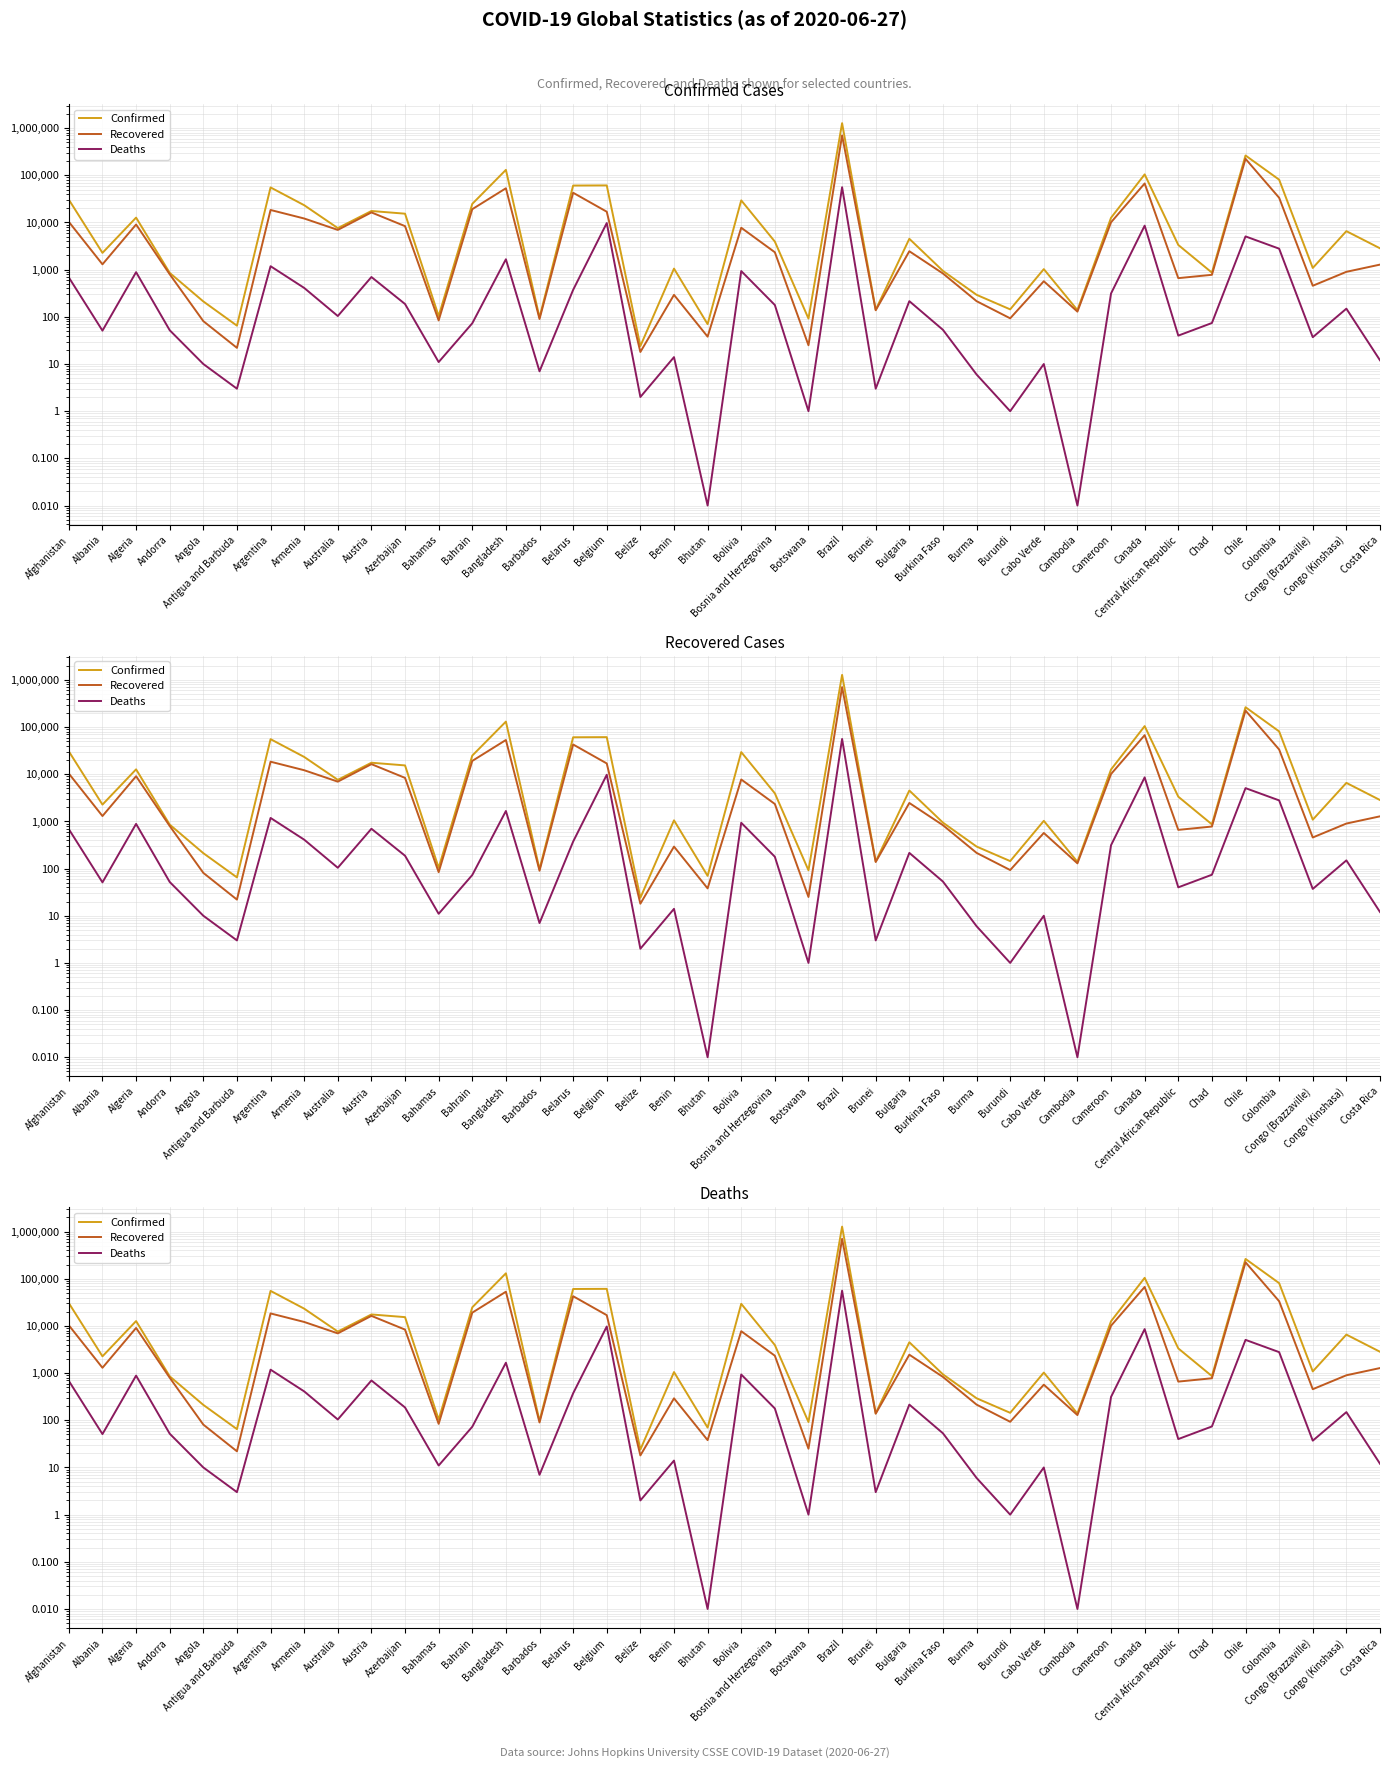

How many lines are shown in the chart?

3